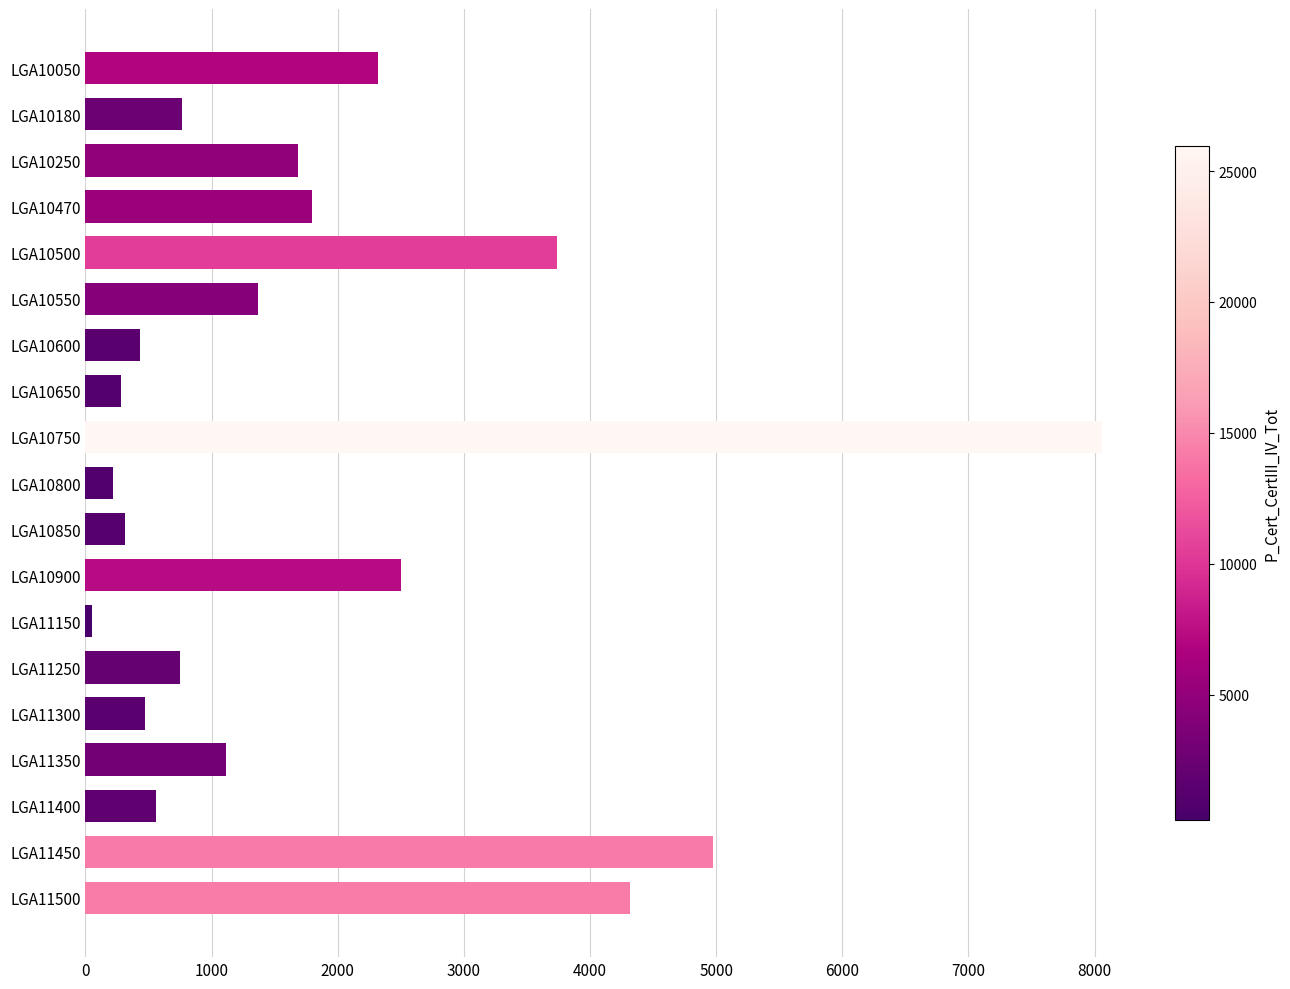

True or false: the data shows 2320 at LGA10550.

False